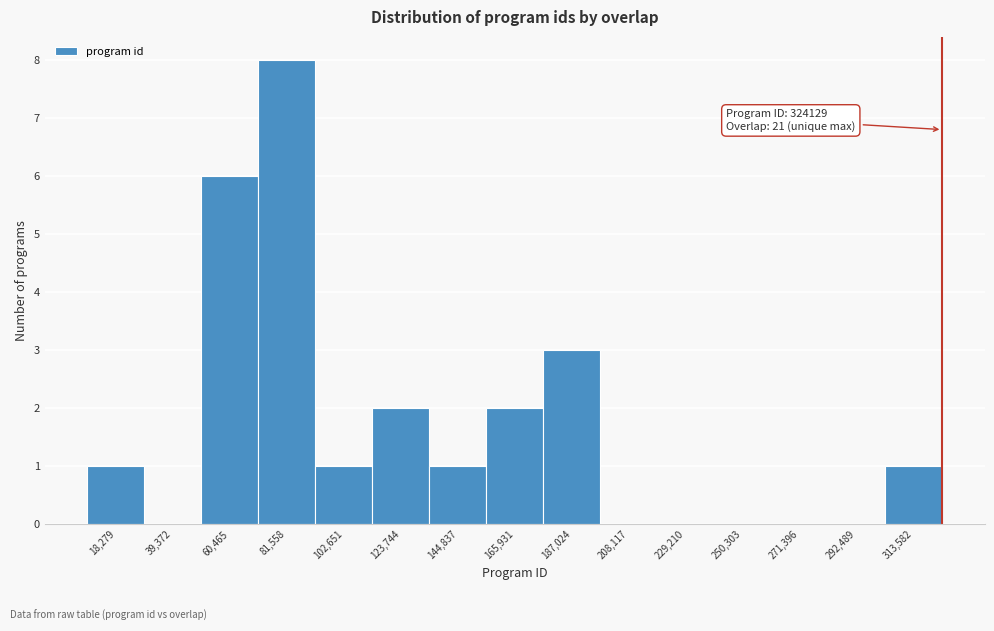

Over which range of the x-axis is the bar tallest?

70000 to 90000